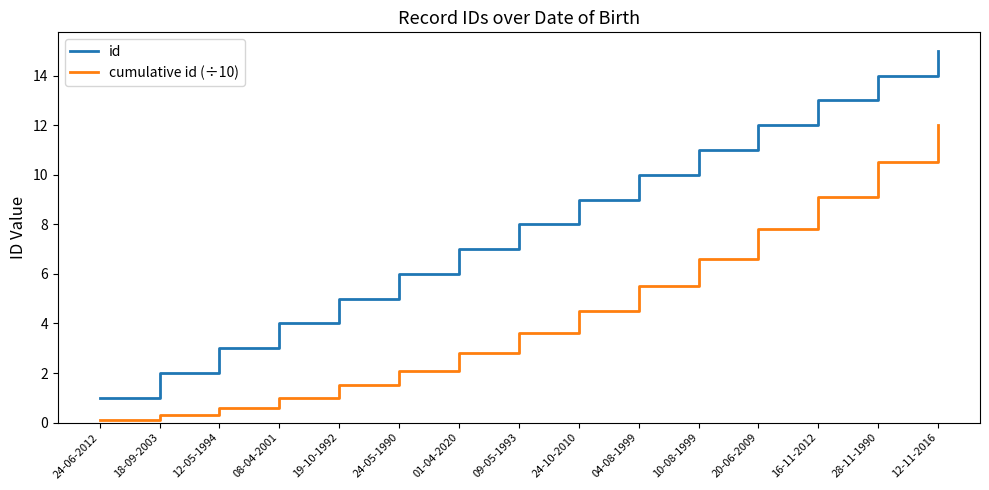

True or false: cumulative id (÷10) and id intersect in this chart.

False